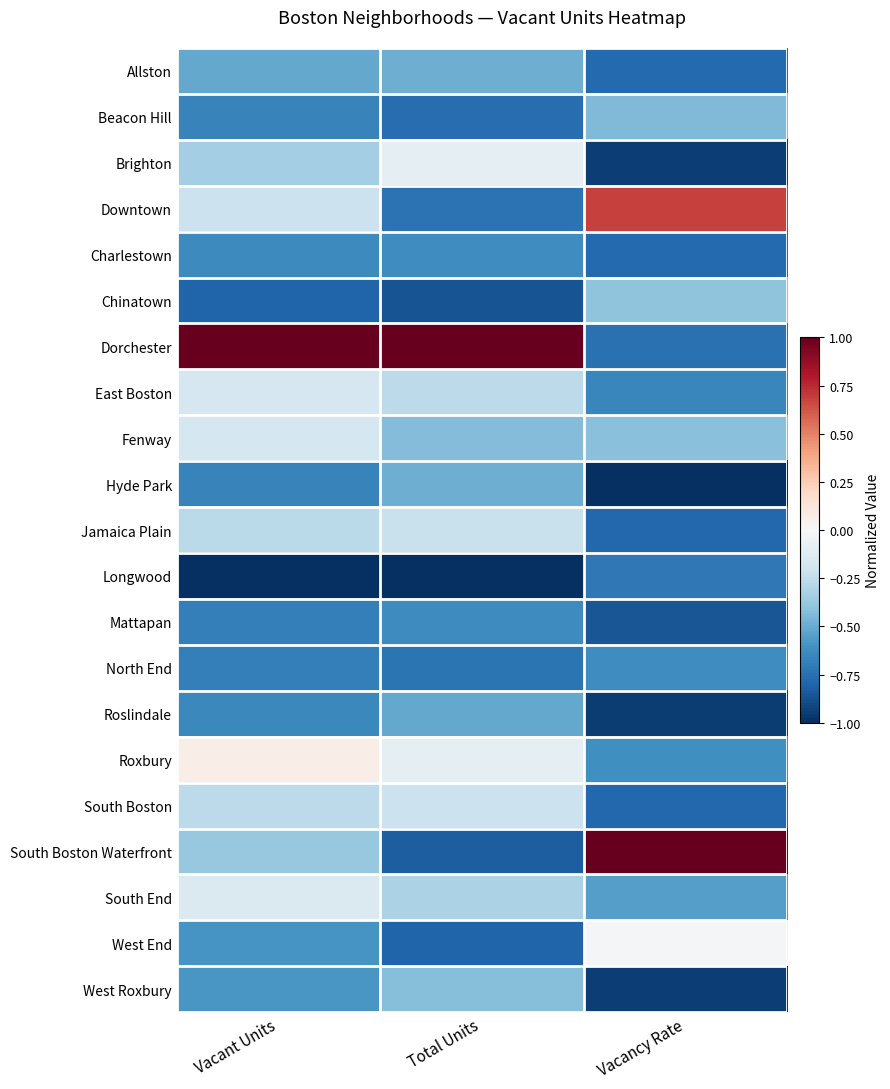

Reading right to left, transcribe all the data shown in this chart.

Allston: Vacancy Rate=-0.8	Total Units=-0.5	Vacant Units=-0.5
Beacon Hill: Vacancy Rate=-0.4	Total Units=-0.8	Vacant Units=-0.7
Brighton: Vacancy Rate=-0.9	Total Units=-0.1	Vacant Units=-0.3
Downtown: Vacancy Rate=0.7	Total Units=-0.7	Vacant Units=-0.2
Charlestown: Vacancy Rate=-0.8	Total Units=-0.6	Vacant Units=-0.6
Chinatown: Vacancy Rate=-0.4	Total Units=-0.9	Vacant Units=-0.8
Dorchester: Vacancy Rate=-0.7	Total Units=1.0	Vacant Units=1.0
East Boston: Vacancy Rate=-0.7	Total Units=-0.3	Vacant Units=-0.2
Fenway: Vacancy Rate=-0.4	Total Units=-0.4	Vacant Units=-0.2
Hyde Park: Vacancy Rate=-1.0	Total Units=-0.5	Vacant Units=-0.7
Jamaica Plain: Vacancy Rate=-0.8	Total Units=-0.2	Vacant Units=-0.3
Longwood: Vacancy Rate=-0.7	Total Units=-1.0	Vacant Units=-1.0
Mattapan: Vacancy Rate=-0.9	Total Units=-0.6	Vacant Units=-0.7
North End: Vacancy Rate=-0.6	Total Units=-0.7	Vacant Units=-0.7
Roslindale: Vacancy Rate=-0.9	Total Units=-0.5	Vacant Units=-0.6
Roxbury: Vacancy Rate=-0.6	Total Units=-0.1	Vacant Units=0.1
South Boston: Vacancy Rate=-0.8	Total Units=-0.2	Vacant Units=-0.3
South Boston Waterfront: Vacancy Rate=1.0	Total Units=-0.8	Vacant Units=-0.4
South End: Vacancy Rate=-0.5	Total Units=-0.3	Vacant Units=-0.1
West End: Vacancy Rate=-0.0	Total Units=-0.8	Vacant Units=-0.6
West Roxbury: Vacancy Rate=-0.9	Total Units=-0.4	Vacant Units=-0.6